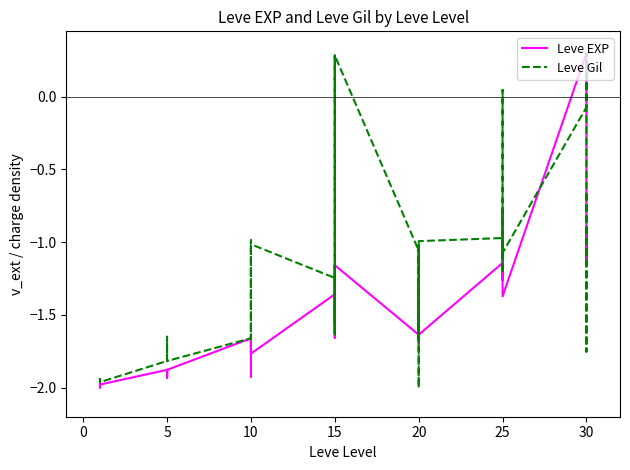

How many interior local valleys does the Leve Gil series have?

11